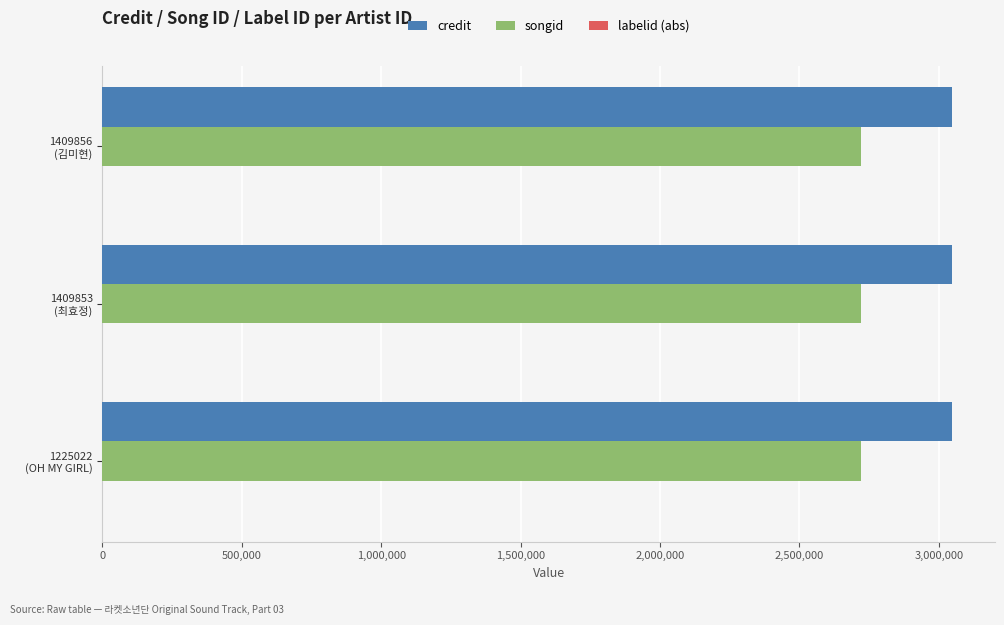

What is the sum of all credit values?

9148236